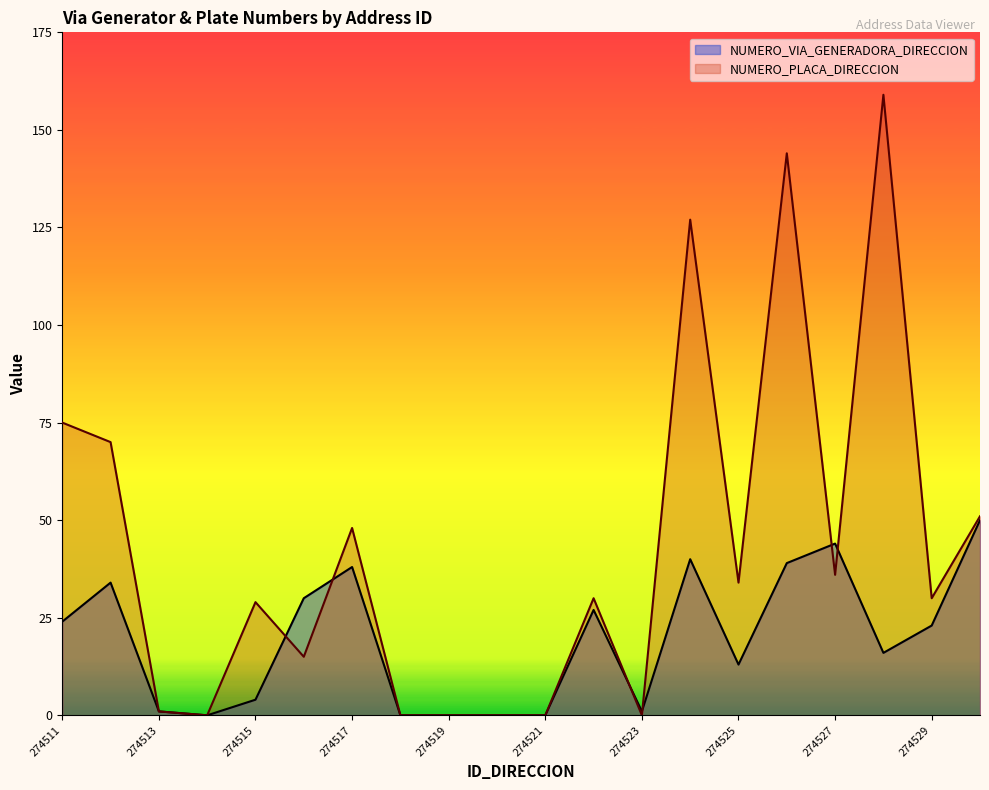

How many lines are shown in the chart?

2